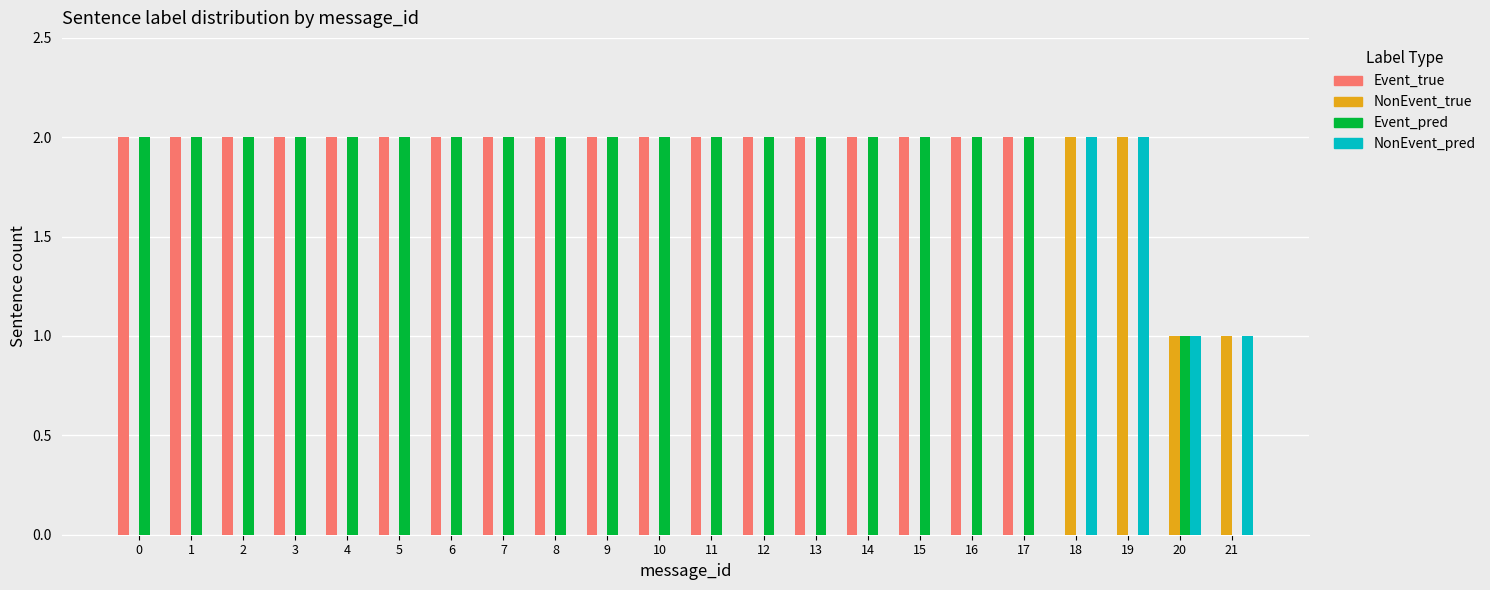

The value of Event_pred at 9 is 2. True or false?

True